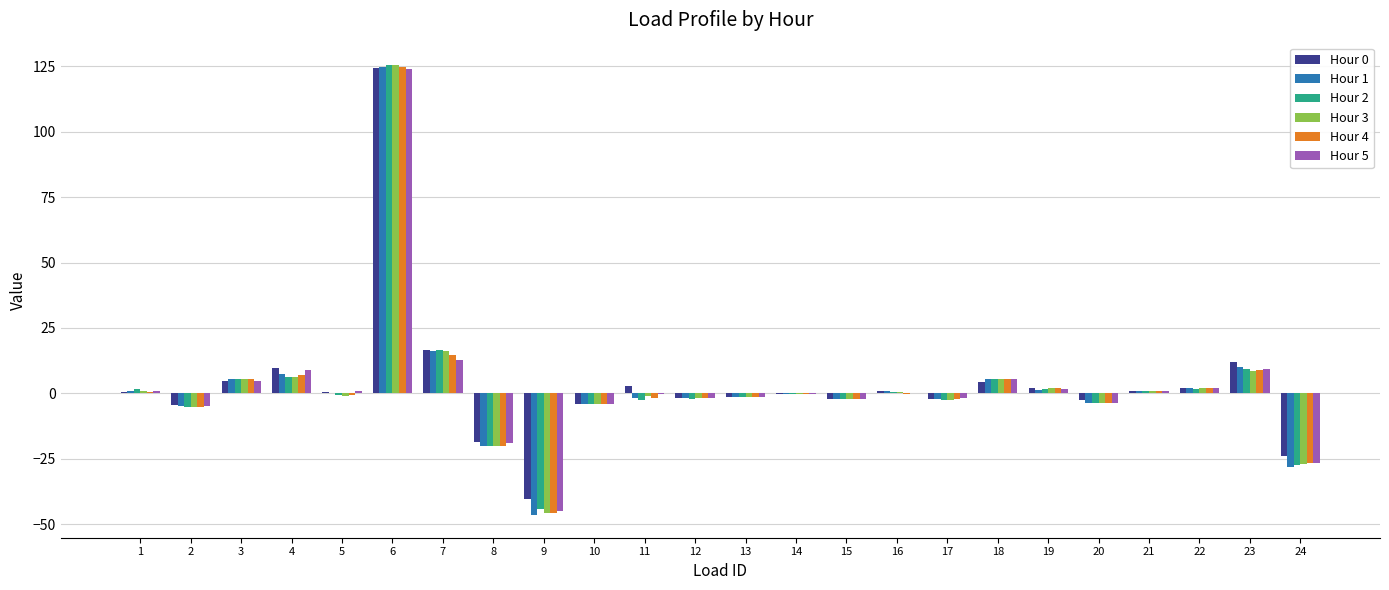

What is the maximum value for Hour 4?

124.9